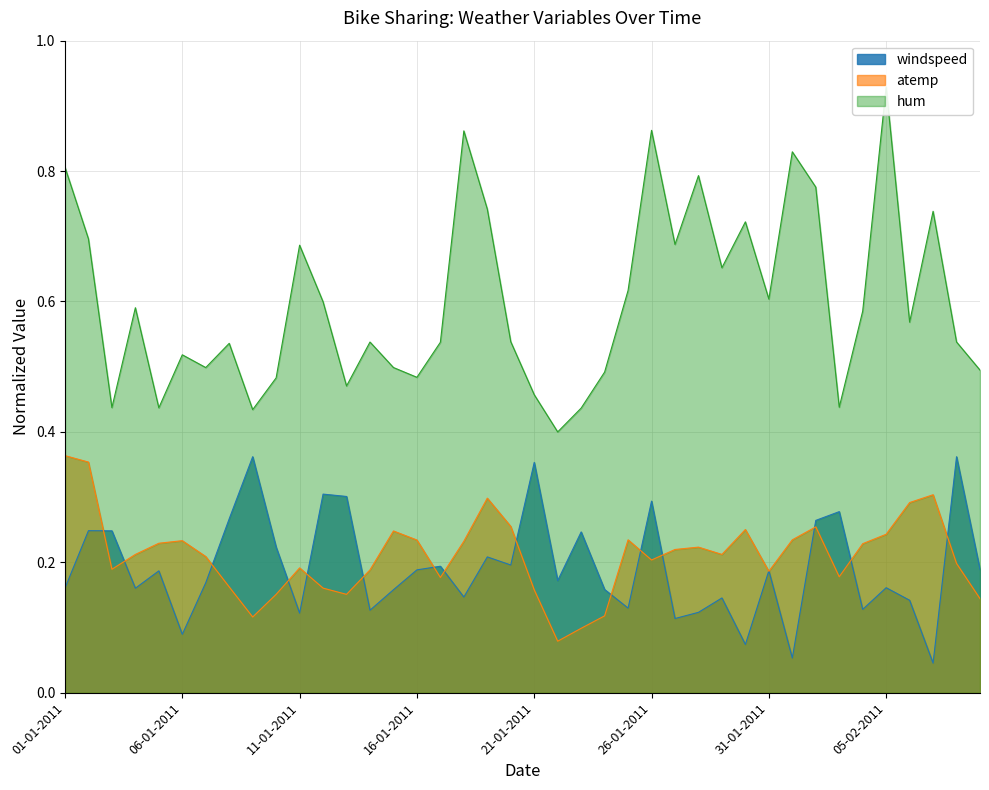

True or false: hum and atemp intersect in this chart.

False